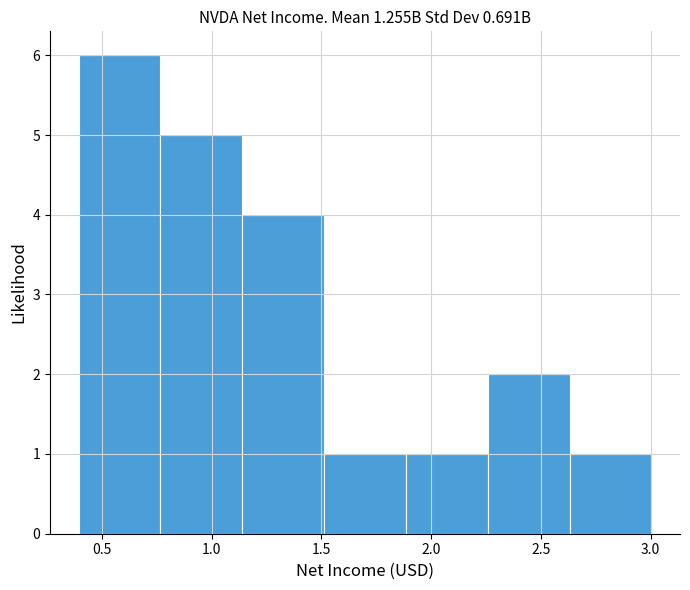

Over which range of the x-axis is the bar tallest?

0.40 to 0.75